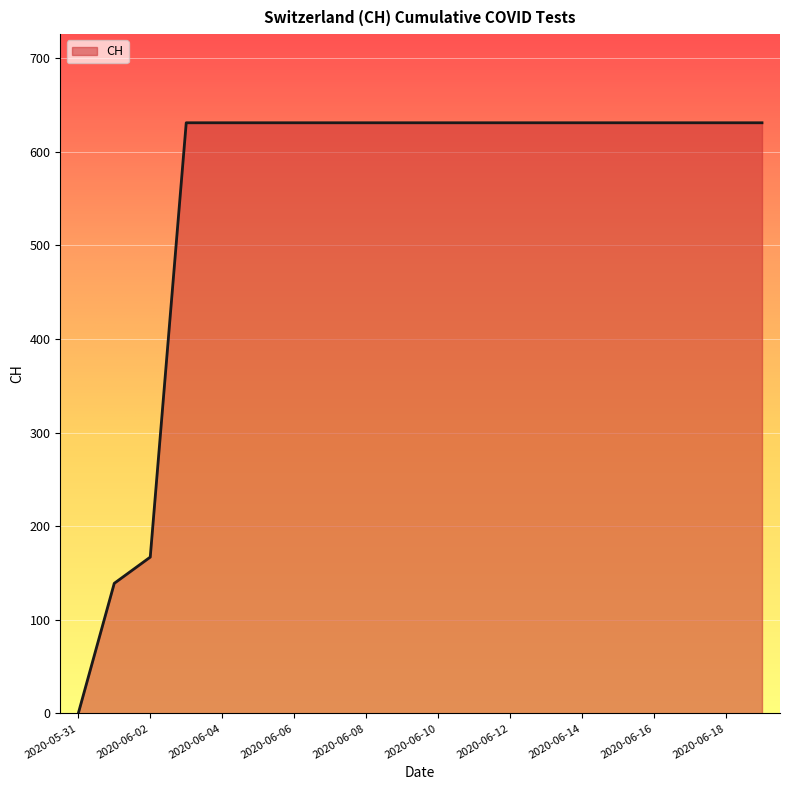

What is the greatest value displayed?

631